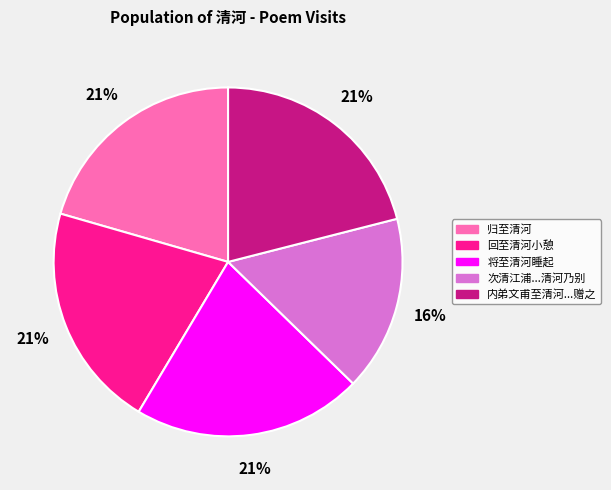

Is there a majority slice in this chart?

No